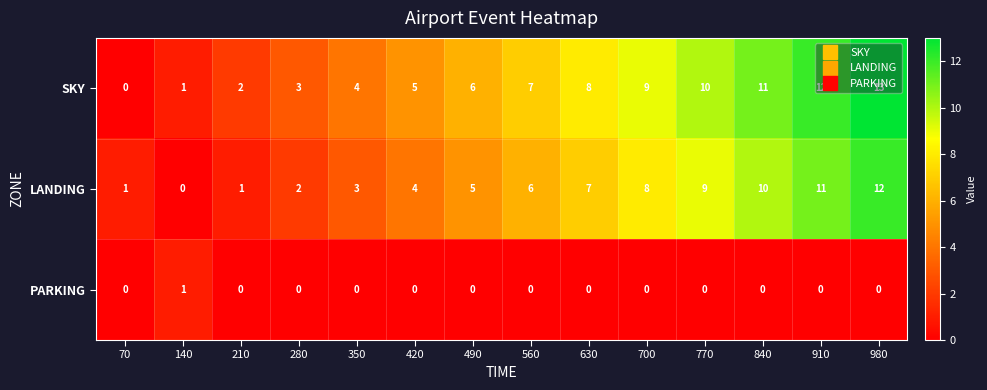

The LANDING series shows 16 at 770. True or false?

False